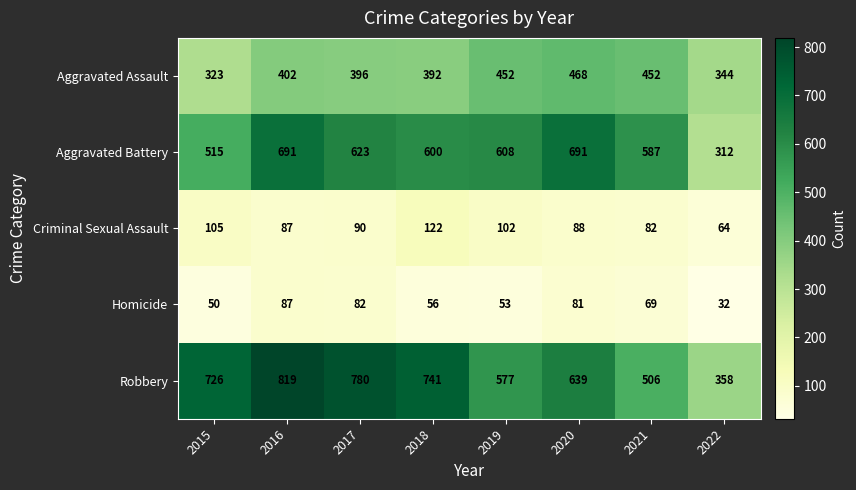

What is the difference between the Robbery values at 2017 and 2019?

203